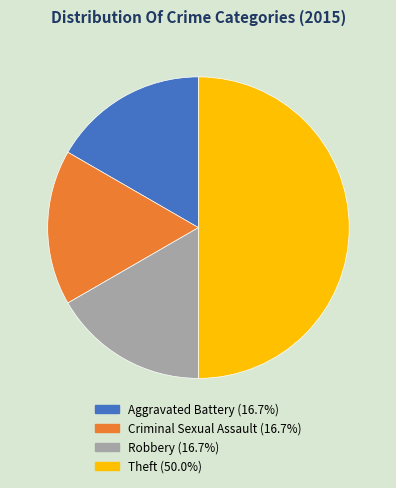

Does Robbery account for over 50% of the chart?

No